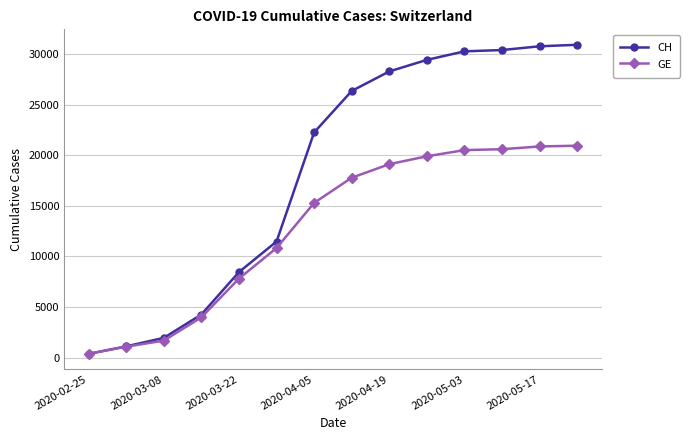

Which series has the widest spread of values?

CH